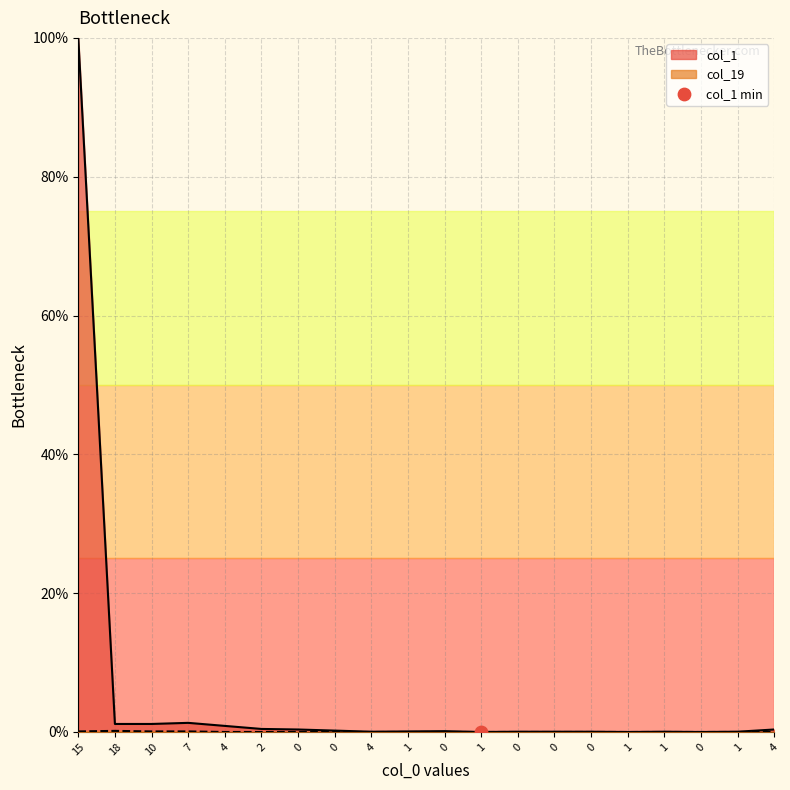

Which series has the widest spread of Y values?

col_1